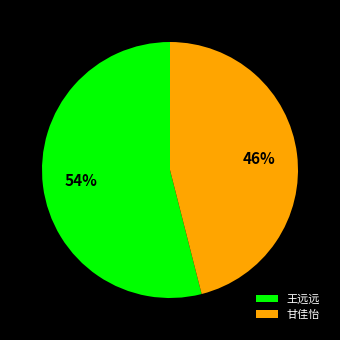

To the nearest percent, what is the average slice percentage?

50%